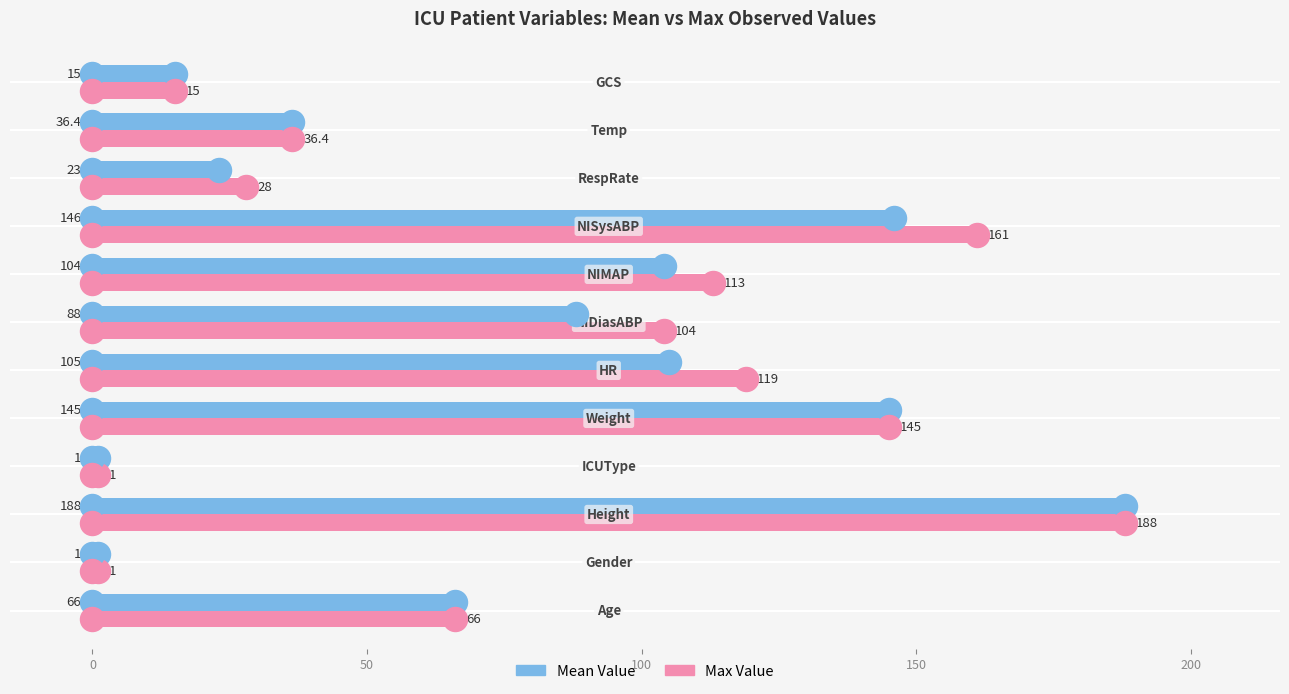

Which series reaches the maximum Y coordinate?

Mean Value